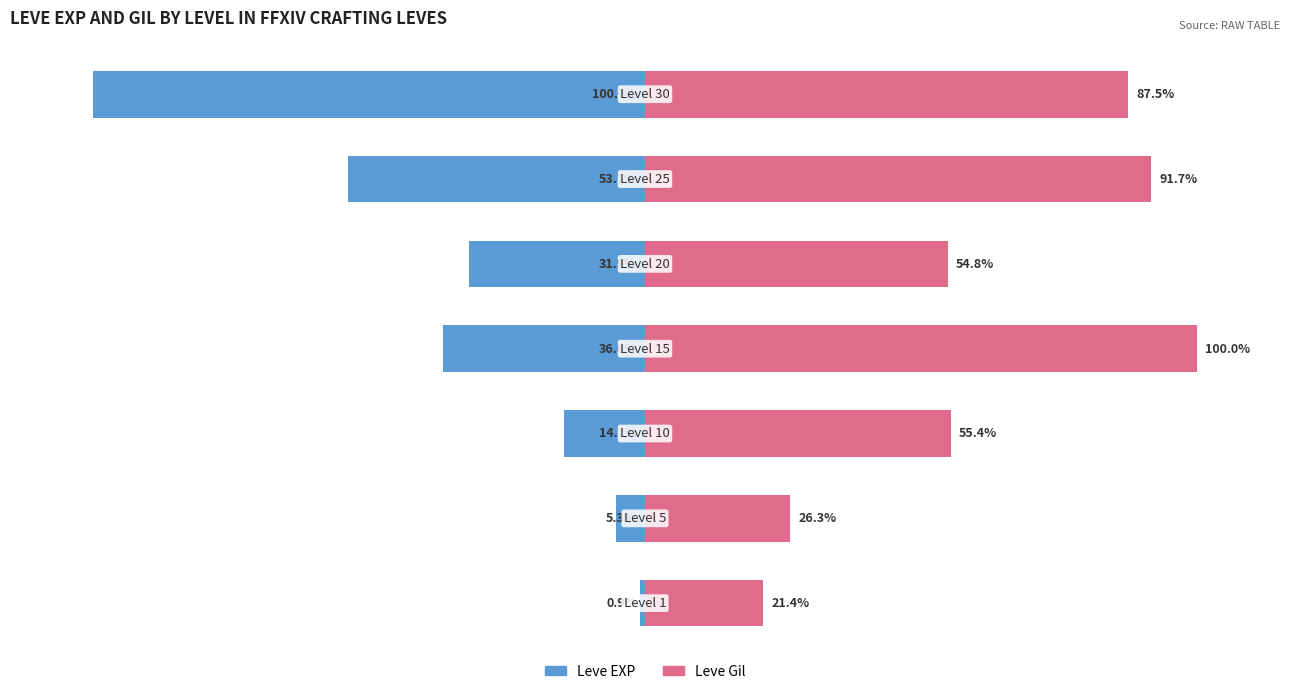

How many data points in Leve Gil are less than 55?

3